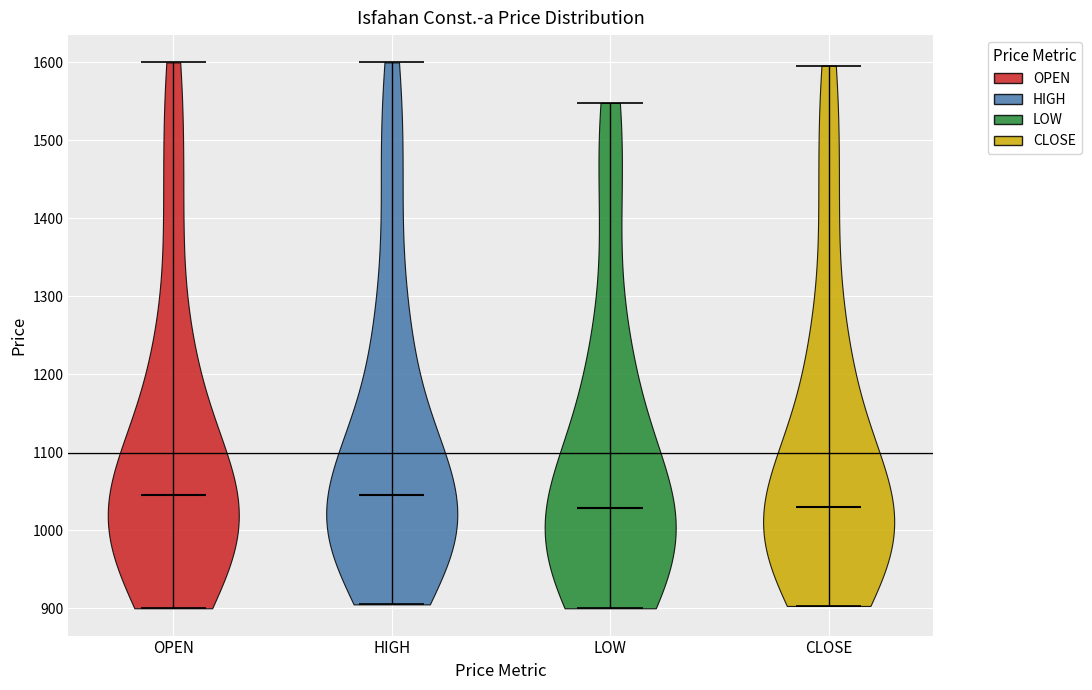

What is the lowest point the violin for HIGH reaches on the y-axis? The values are not printed on the chart, so give them approximately, as read against the axis.

910